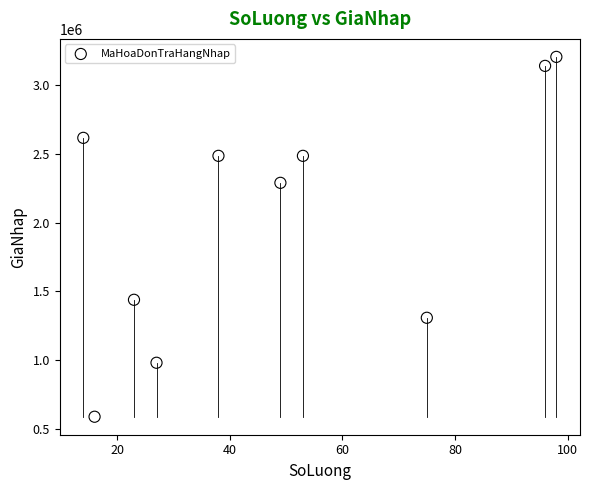

What Y value in the scatter plot is closest to 1896600?

2289000